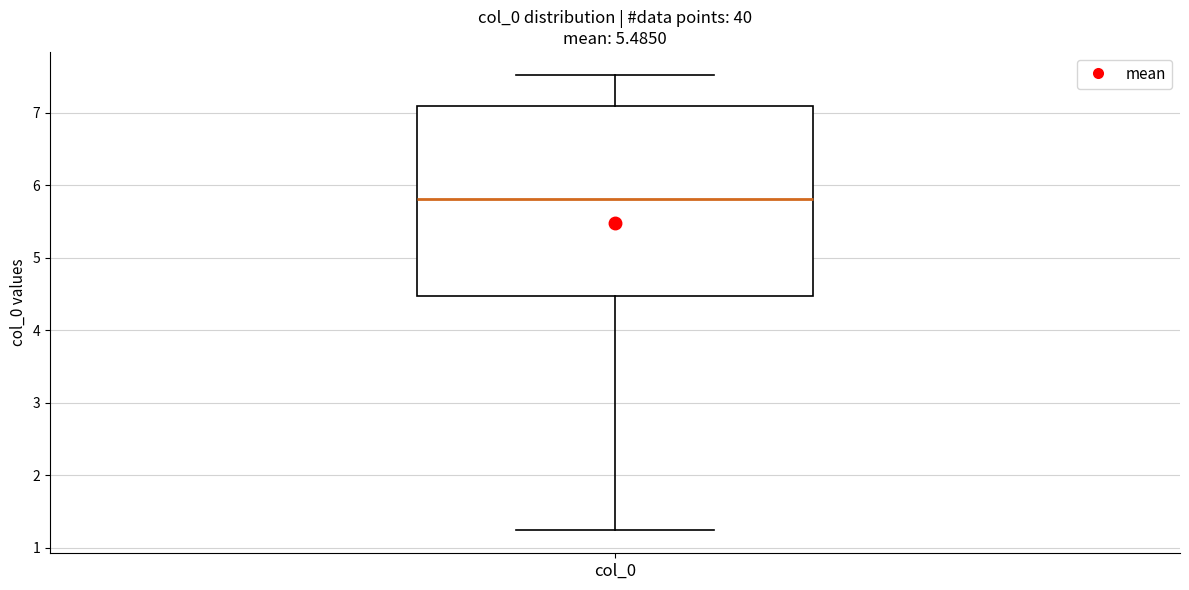

Read this box plot against the y-axis: the position of the median line, the range covered by the box, and the ends of both whiskers. The values are not printed on the chart, so give them approximately, as read against the axis.

median 5.8, box 4.5 to 7.1, whiskers 1.2 to 7.5